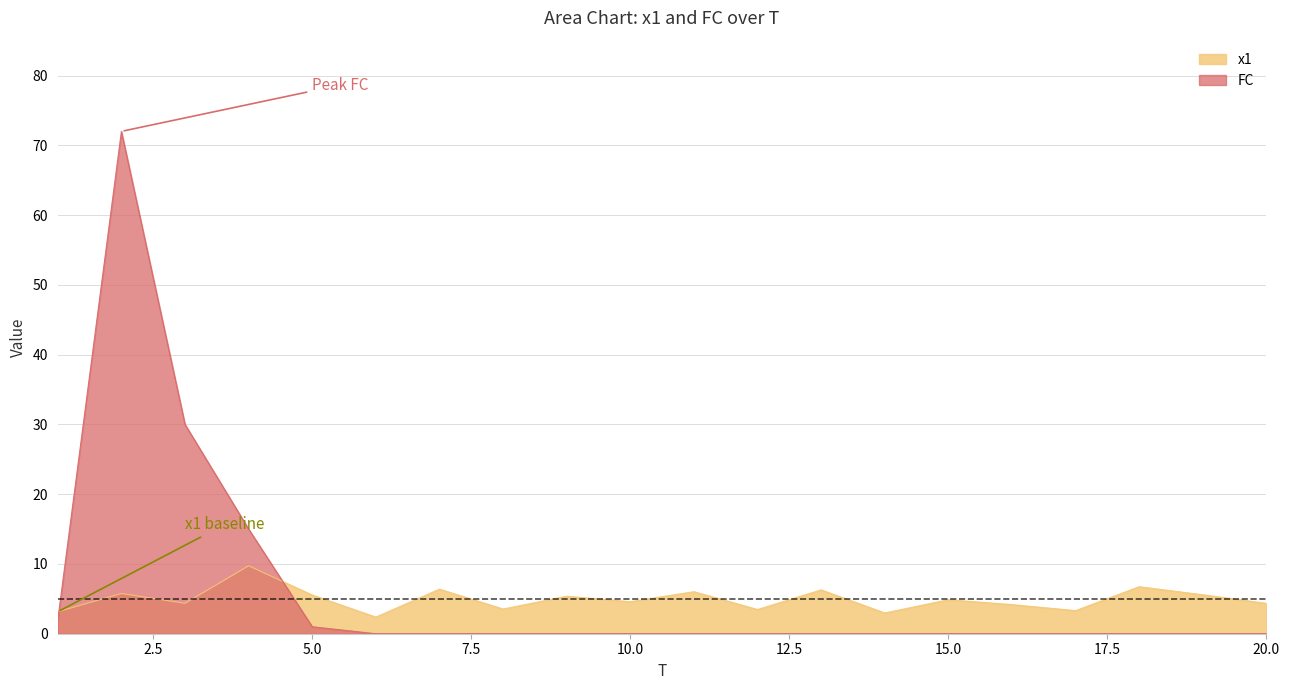

Reading left to right, extract all data points from this chart.

x1: 3.1	5.8	4.4	9.7	5.5	2.4	6.4	3.5	5.4	4.6	6.0	3.5	6.3	3.0	4.9	4.2	3.3	6.7	5.6	4.4
FC: 2.0	72.0	30.0	15.0	1.0	0.0	0.0	0.0	0.0	0.0	0.0	0.0	0.0	0.0	0.0	0.0	0.0	0.0	0.0	0.0